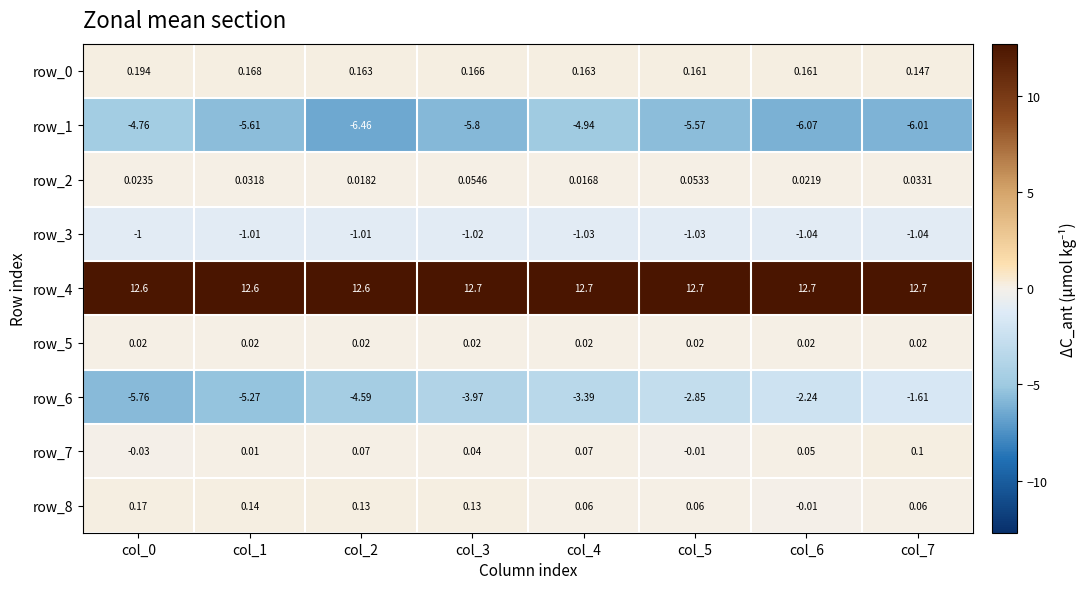

Count the row_2 values in the range 0 to 1.

8